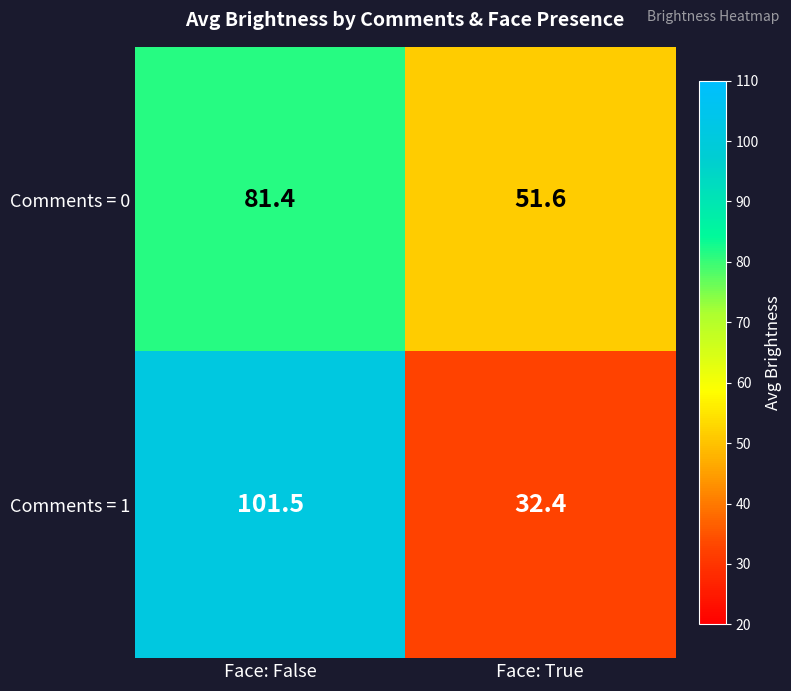

What is the approximate value of Comments = 1 at Face: False?

101.5